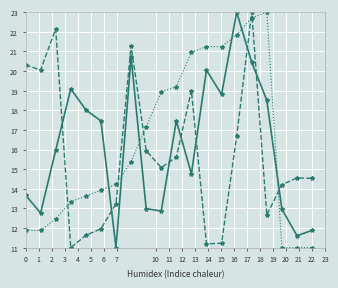

Count the number of categories in the chart.

20